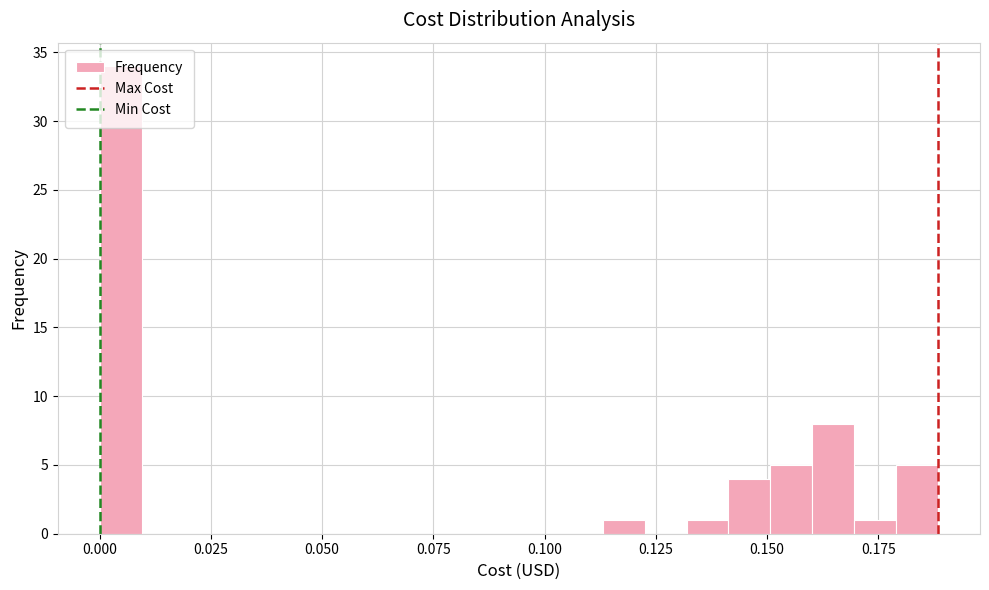

Read against the x-axis, roughly where is the centre of the tallest bar?

0.005